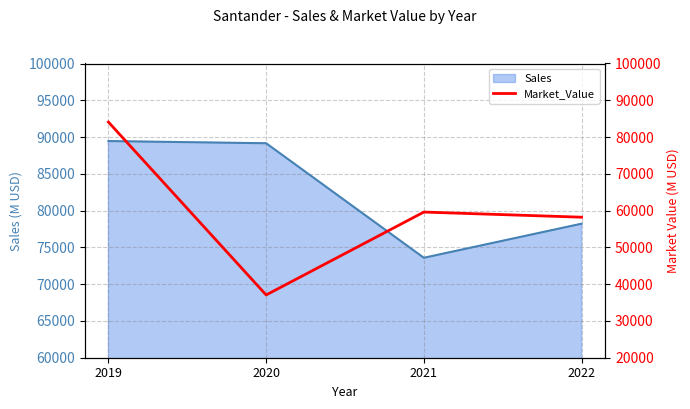

What is the change in value from 2021 to 2022?

-1393